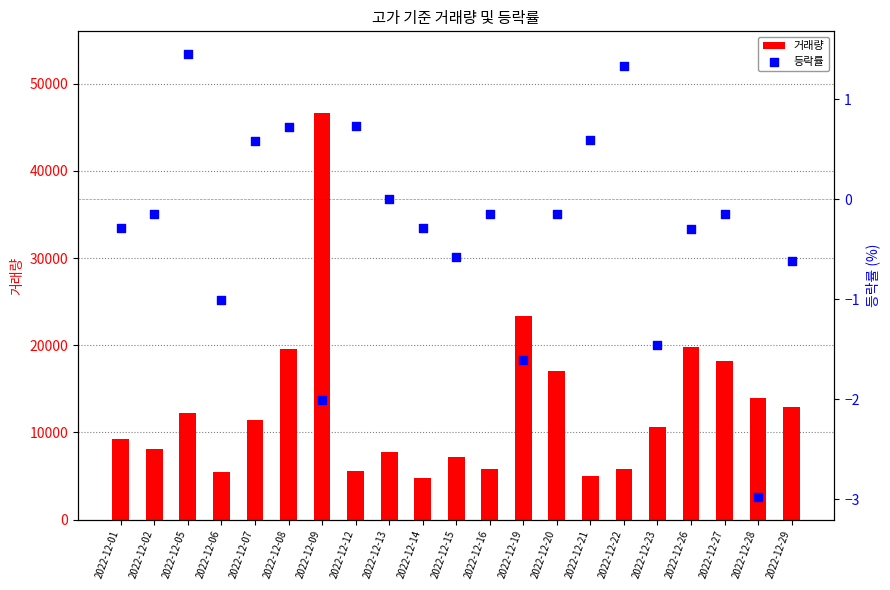

What are all the series names shown in the legend?

거래량, 등락률